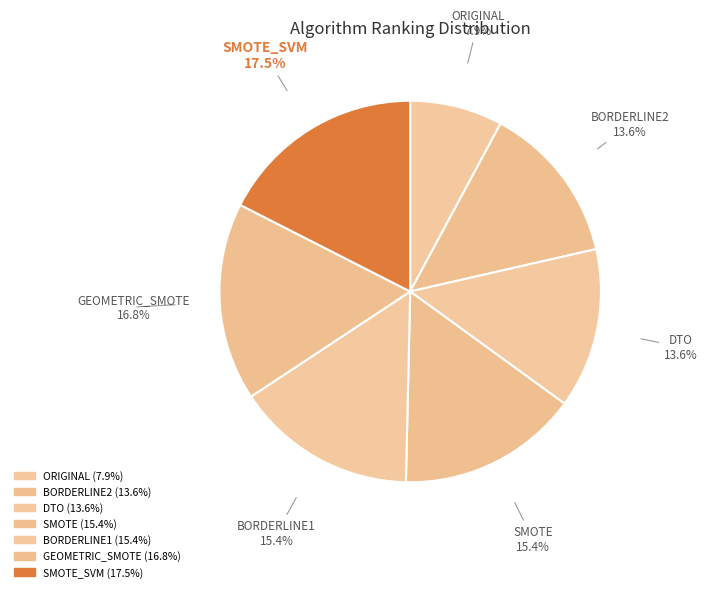

Count the number of slices in the pie.

7